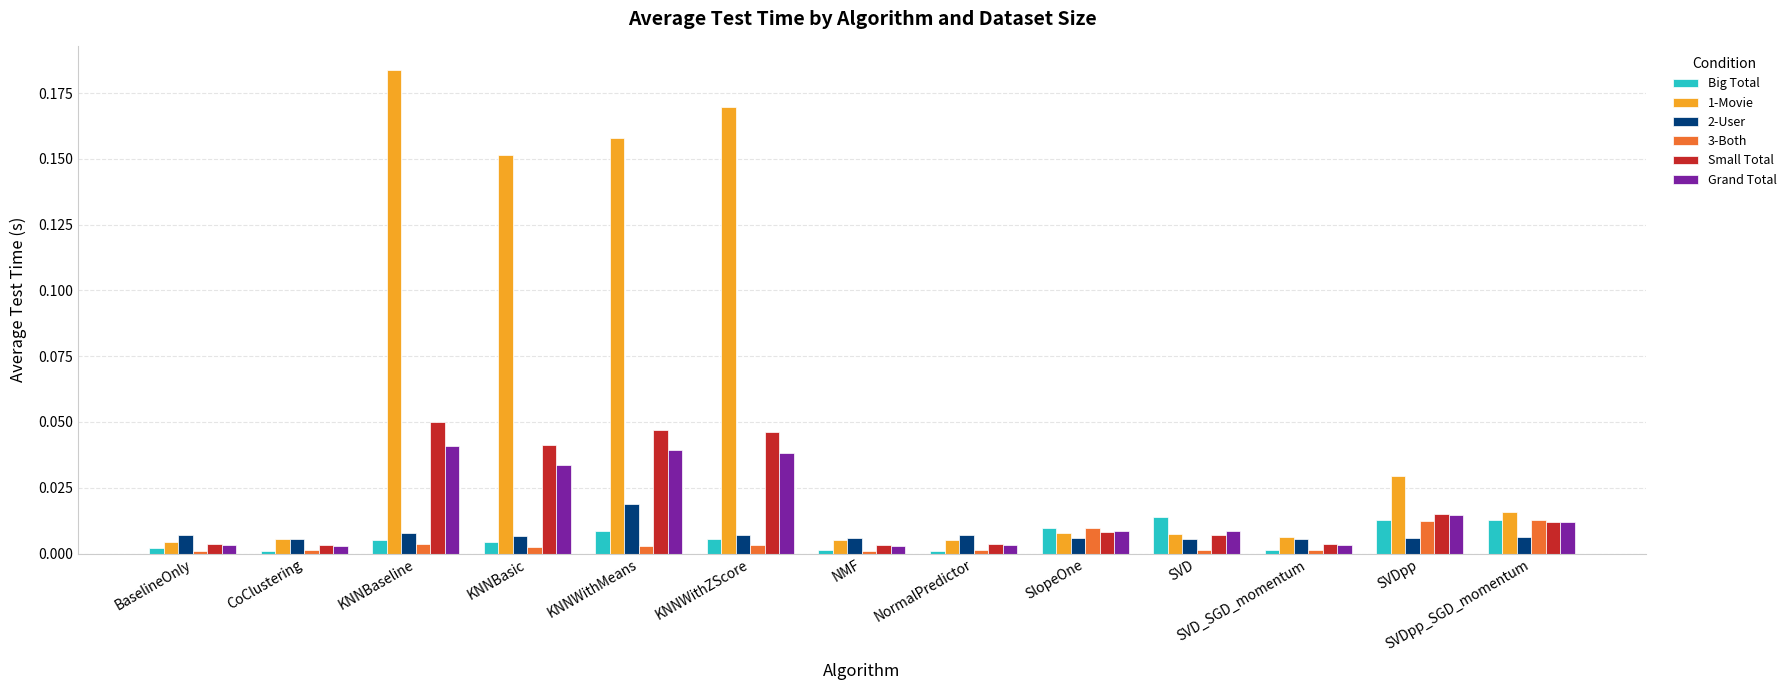

True or false: Big Total has a value of 0.0 at SVDpp.

True